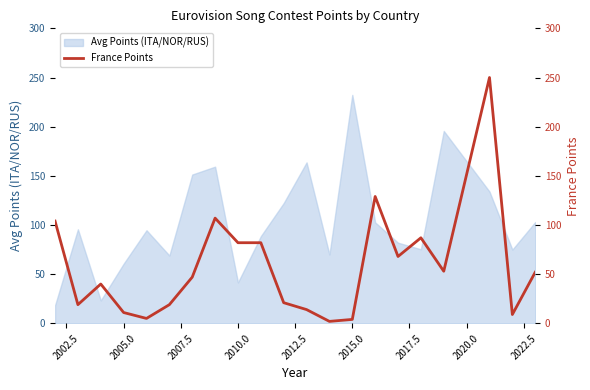

What is the value of the 13th point from the left?

2